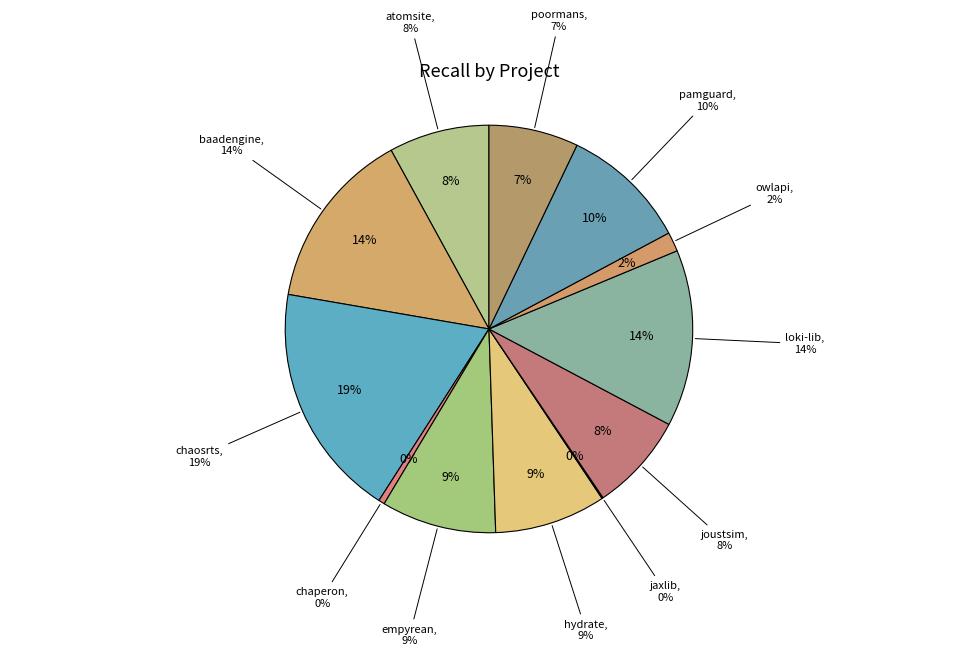

How many segments does this pie chart have?

12